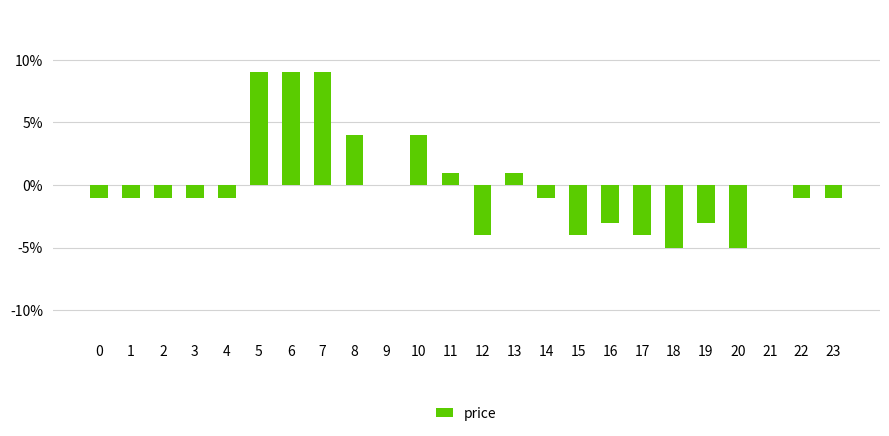

List the labels in order of value, smallest first.

18, 20, 12, 15, 17, 16, 19, 0, 1, 2, 3, 4, 14, 22, 23, 9, 21, 11, 13, 8, 10, 5, 6, 7